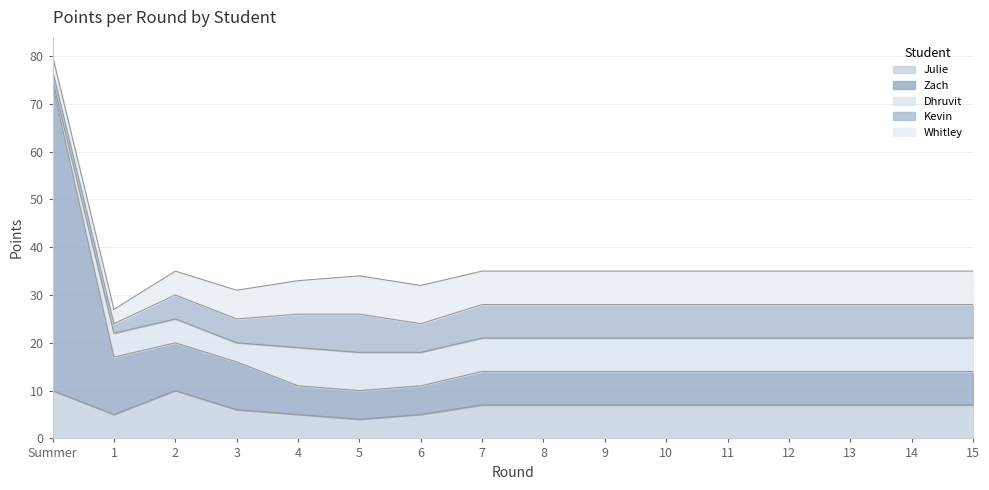

Which category has the highest value in the Zach series?

Summer